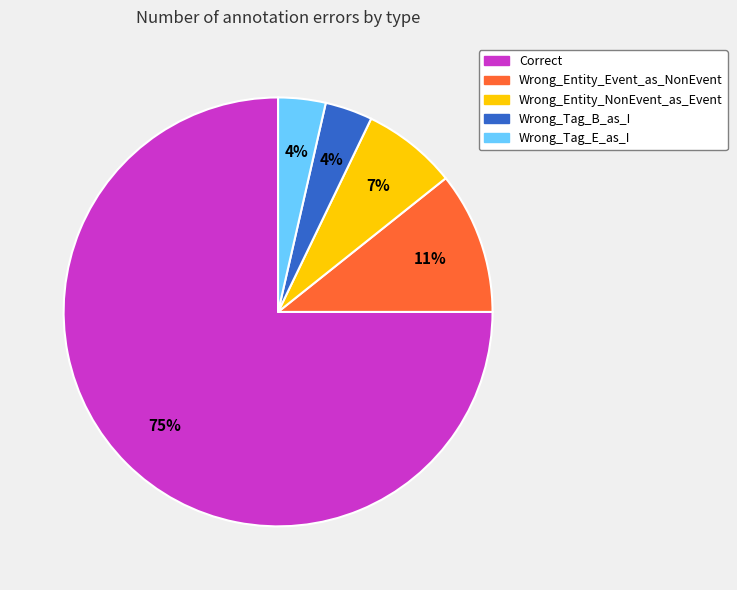

Which slice is the largest?

Correct